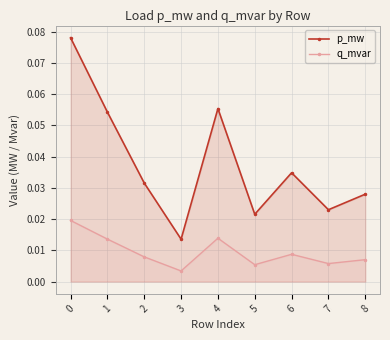

Where is p_mw nearest to the value 0?

3